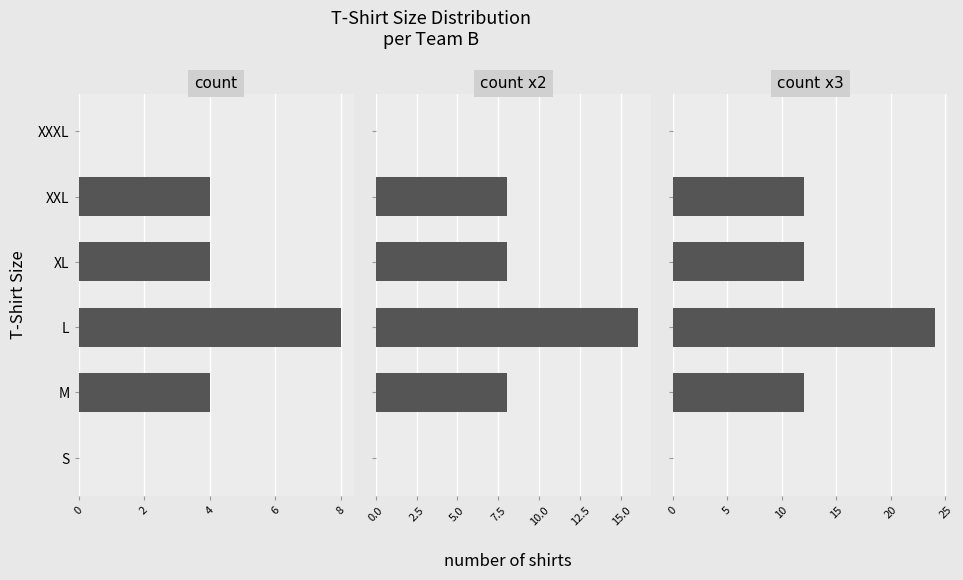

At how many categories does at least one series exceed 8?

4